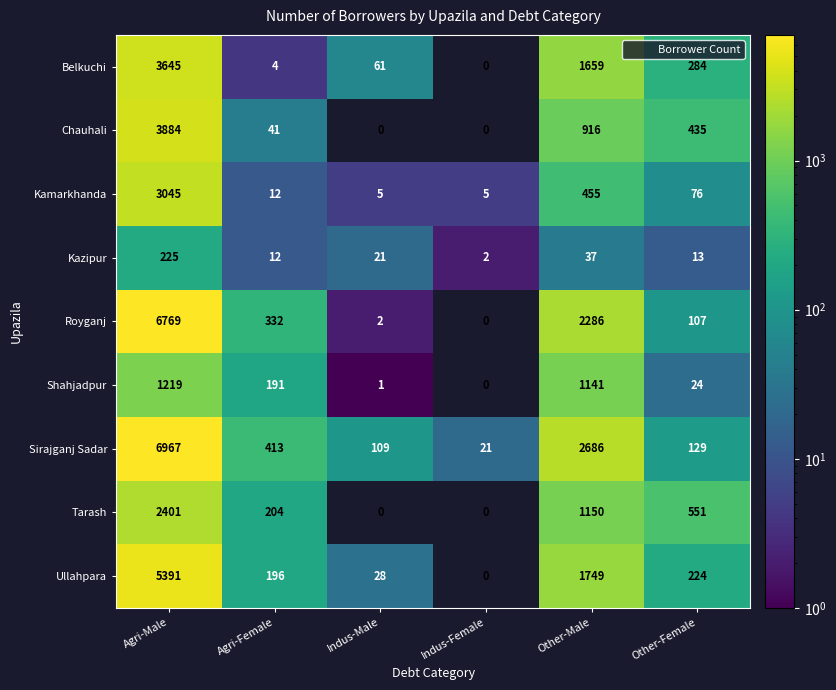

Where is Shahjadpur nearest to the value 609?

Agri-Female